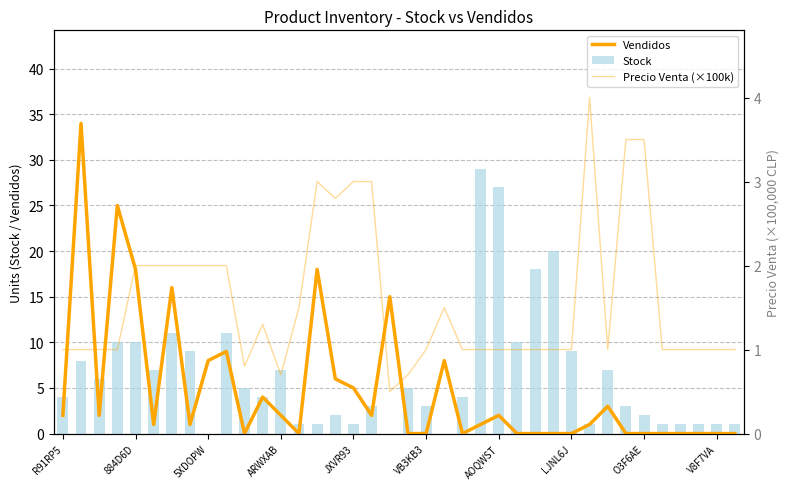

Reading right to left, list all the values displayed in this chart.

Vendidos: 0.0	0.0	0.0	0.0	0.0	0.0	0.0	3.0	1.0	0.0	0.0	0.0	0.0	2.0	1.0	0.0	8.0	0.0	0.0	15.0	2.0	5.0	6.0	18.0	0.0	2.0	4.0	0.0	9.0	8.0	1.0	16.0	1.0	18.0	25.0	2.0	34.0	2.0
Stock: 1.0	1.0	1.0	1.0	1.0	2.0	3.0	7.0	1.0	9.0	20.0	18.0	10.0	27.0	29.0	4.0	0.0	3.0	5.0	0.0	3.0	1.0	2.0	1.0	1.0	7.0	4.0	5.0	11.0	0.0	9.0	11.0	7.0	10.0	10.0	6.0	8.0	4.0
Precio Venta (×100k): 1.0	1.0	1.0	1.0	1.0	3.5	3.5	1.0	4.0	1.0	1.0	1.0	1.0	1.0	1.0	1.0	1.5	1.0	0.7	0.5	3.0	3.0	2.8	3.0	1.5	0.7	1.3	0.8	2.0	2.0	2.0	2.0	2.0	2.0	1.0	1.0	1.0	1.0